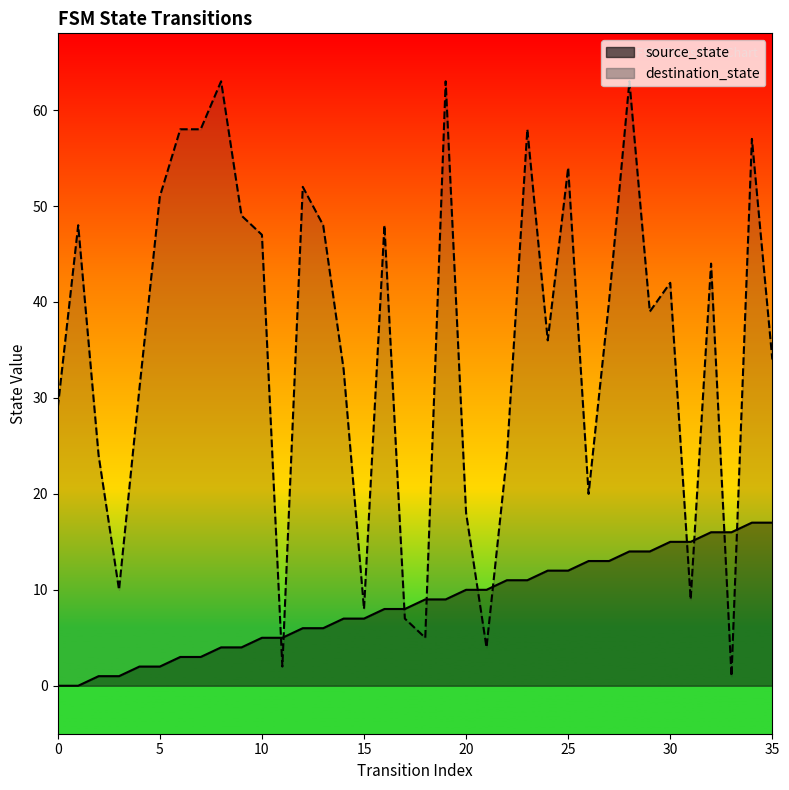

Which has a higher value, 17 or 33?

33